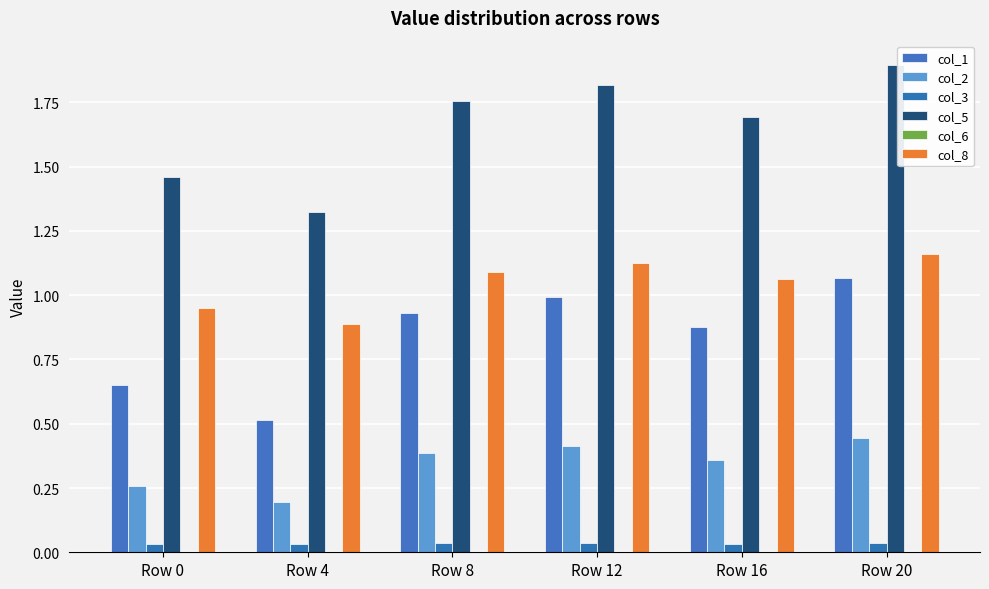

Are the bars horizontal?

No